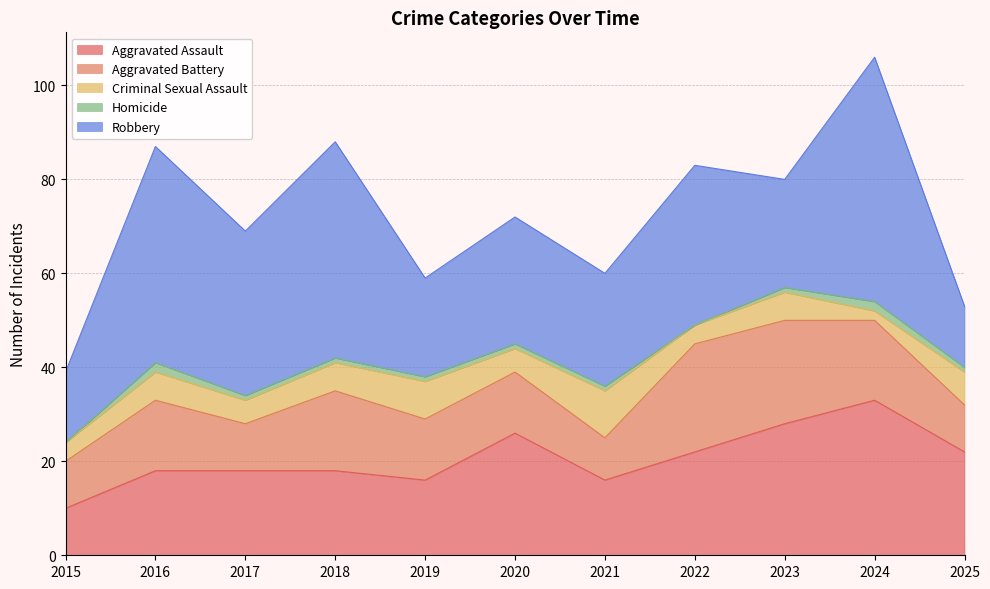

Is the value of Homicide at 2017 greater than the value of Aggravated Battery at 2017?

No